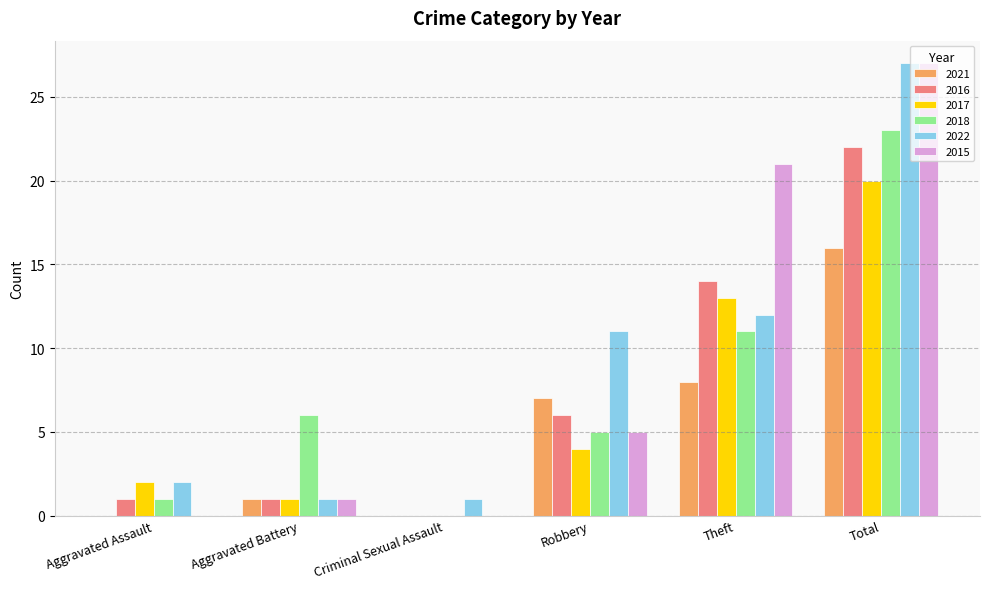

How many values in 2018 are above zero?

5